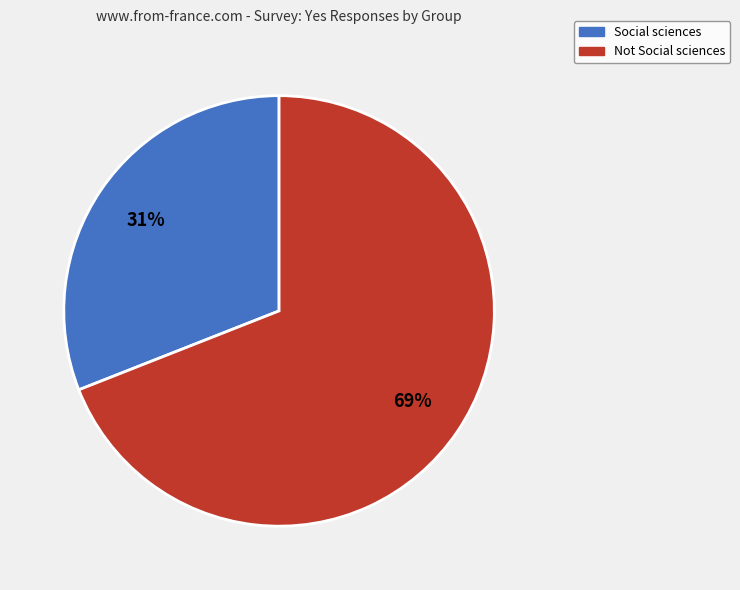

Rank the categories by value from highest to lowest.

Not Social sciences, Social sciences